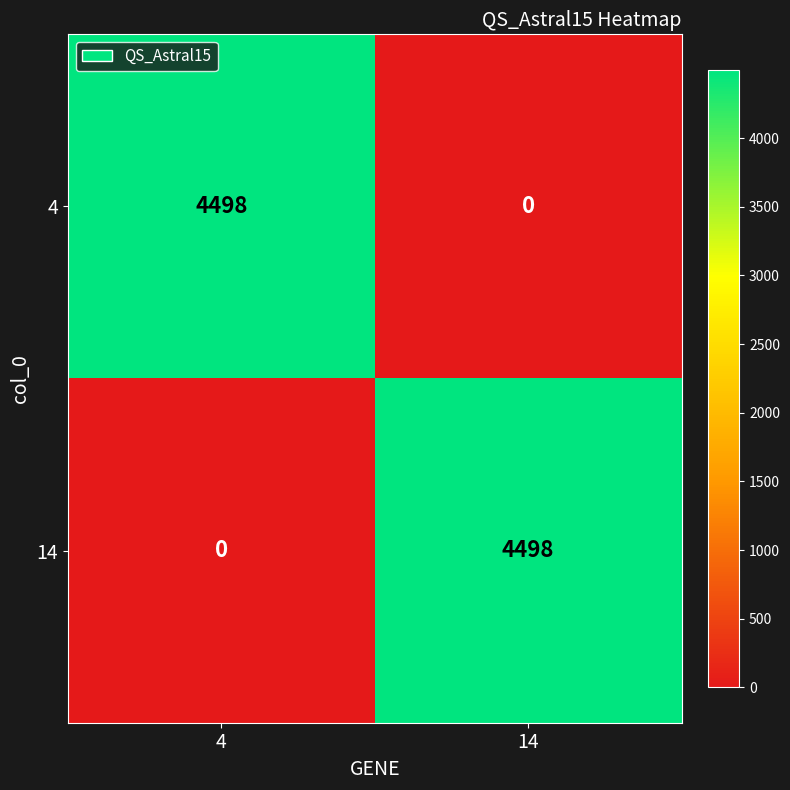

The 4 series shows 1151 at 4. True or false?

False